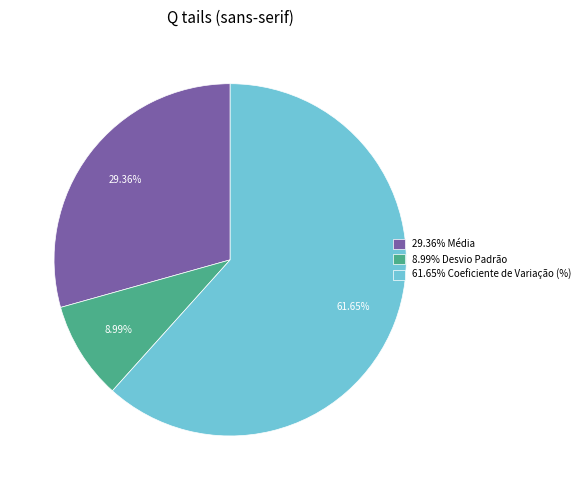

Do 61.65% Coeficiente de Variação (%) and 29.36% Média together represent more than half of the pie?

Yes